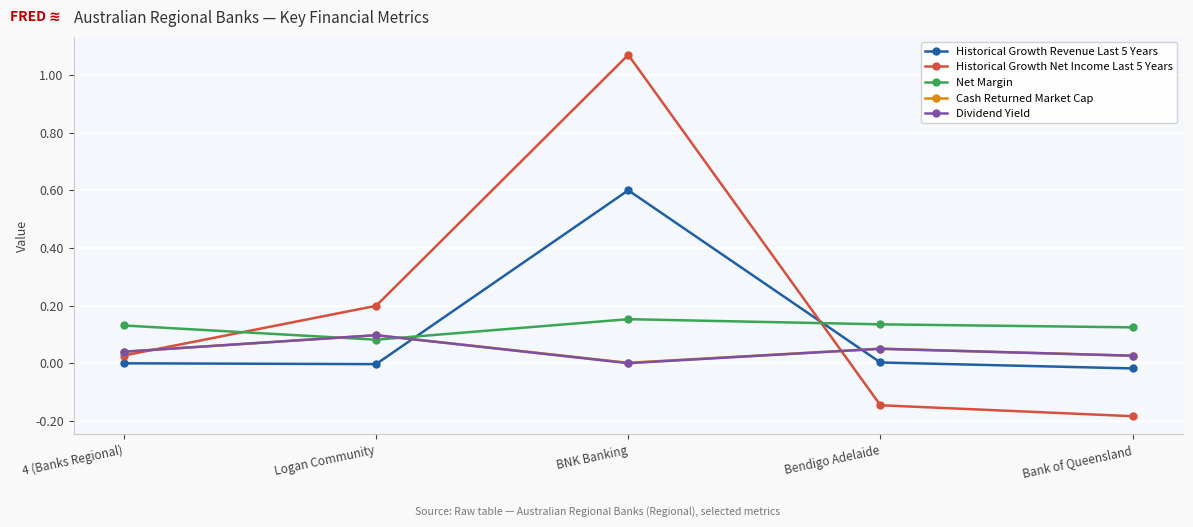

Does the chart display data point markers on the line(s)?

Yes